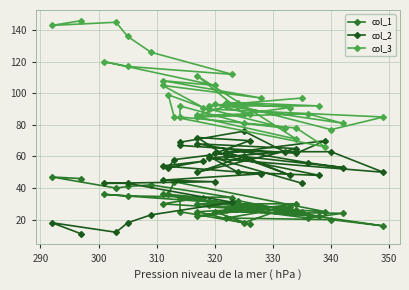

The col_1 series shows 13 at 21. True or false?

False